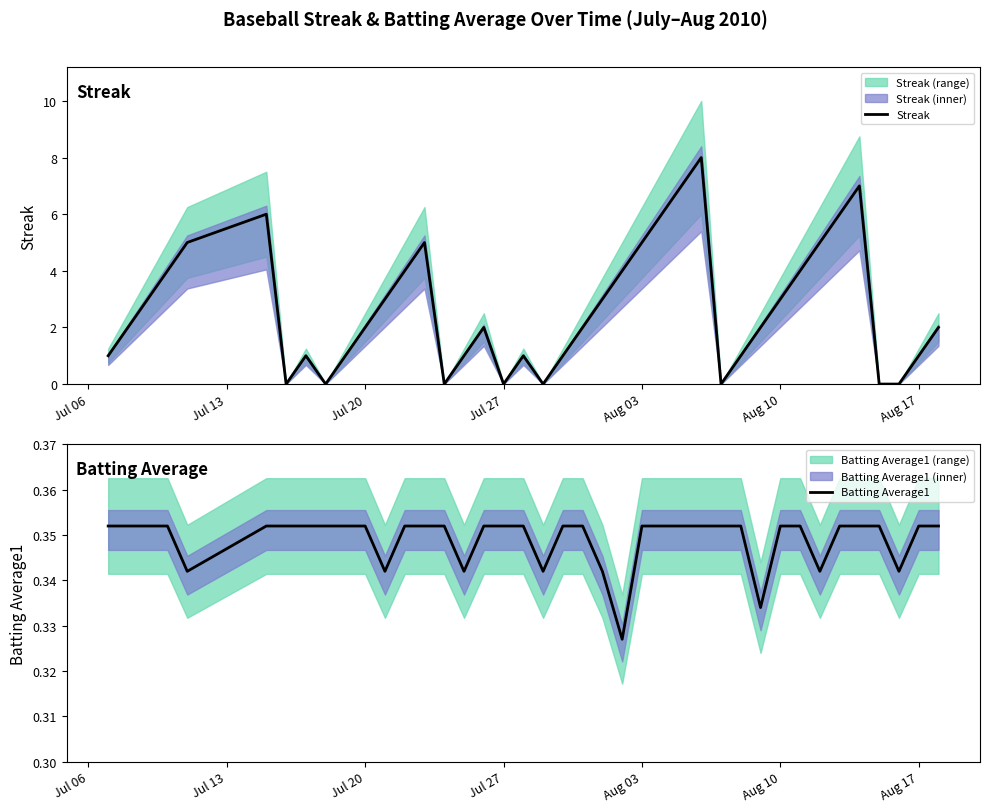

What is the maximum value shown in the chart?

8.0